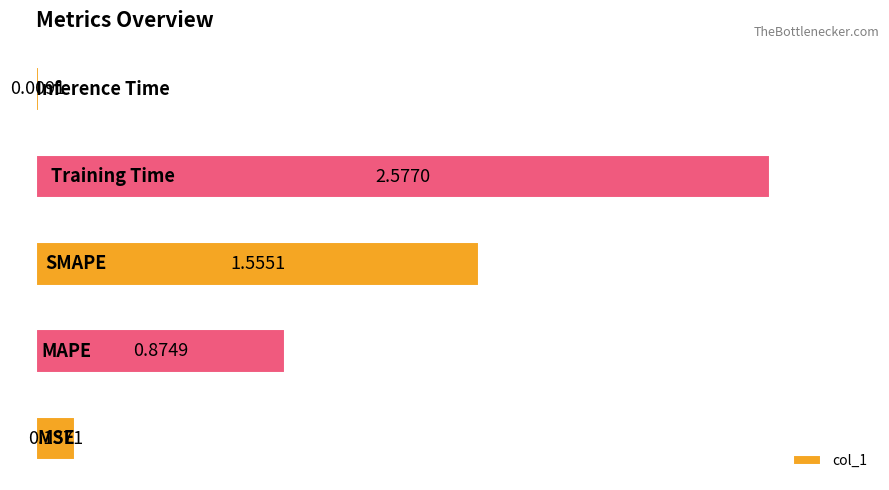

What is the difference between the second highest and minimum values?

1.5